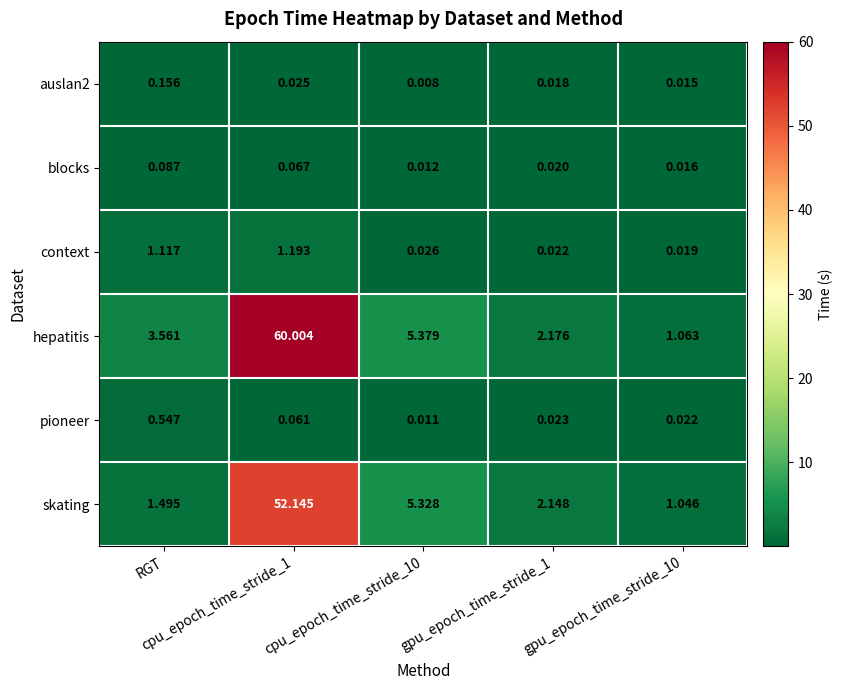

Which series changed the most between cpu_epoch_time_stride_1 and gpu_epoch_time_stride_10?

hepatitis